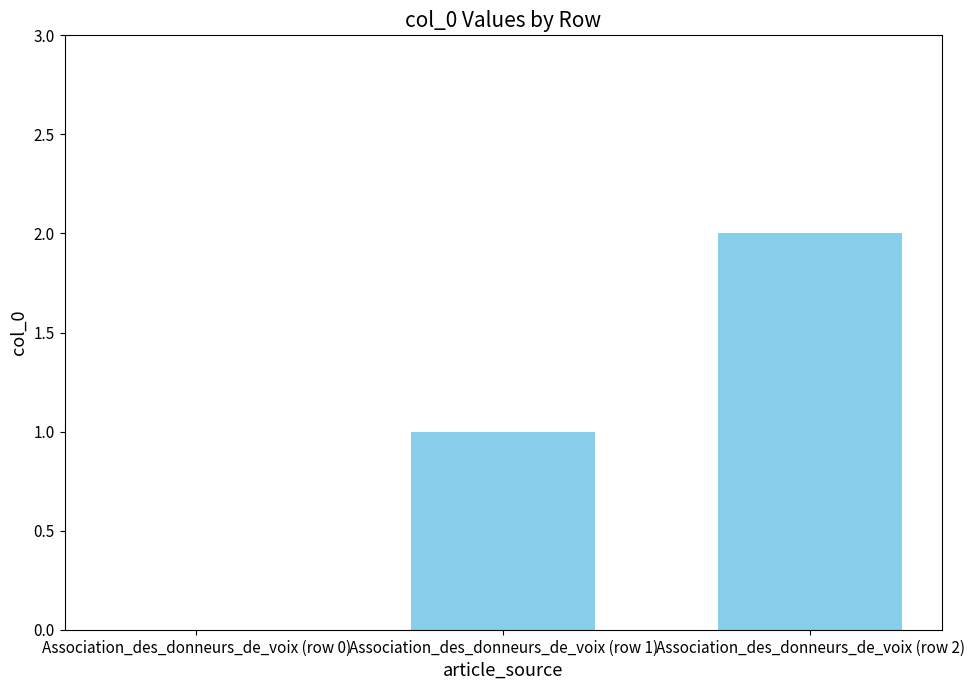

What is the ratio of the value at Association_des_donneurs_de_voix (row 2) to the value at Association_des_donneurs_de_voix (row 1)?

2.0